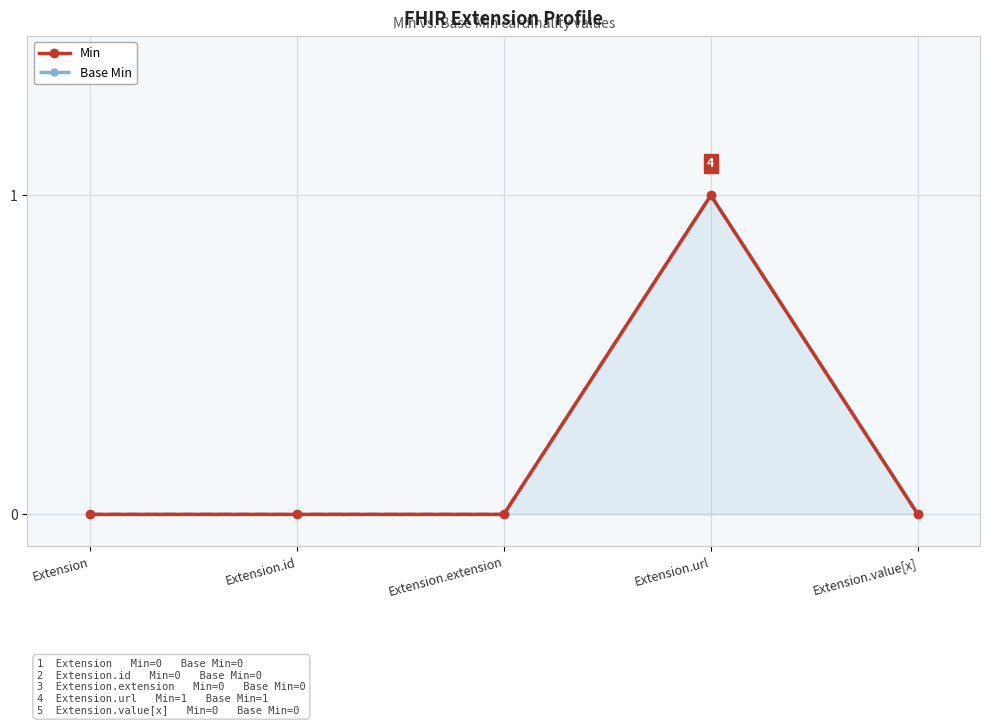

Reading left to right, extract all data points from this chart.

Min: Extension=0	Extension.id=0	Extension.extension=0	Extension.url=1	Extension.value[x]=0
Base Min: Extension=0	Extension.id=0	Extension.extension=0	Extension.url=1	Extension.value[x]=0